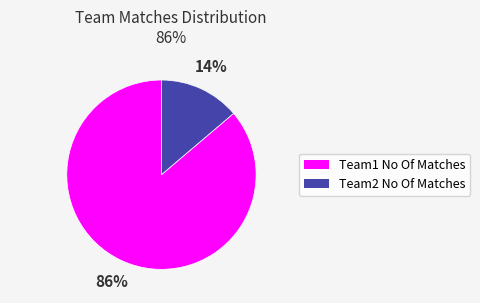

Between Team2 No Of Matches and Team1 No Of Matches, which is larger?

Team1 No Of Matches